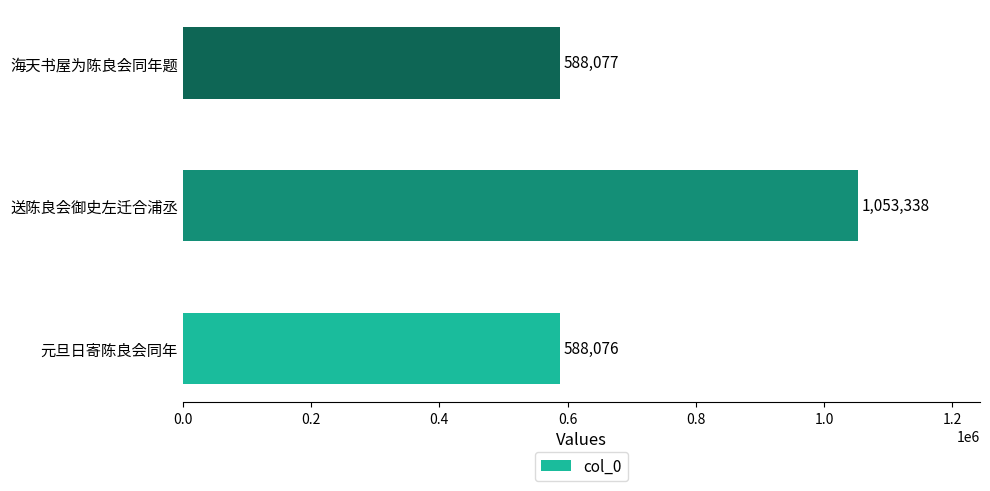

Count the number of categories in the chart.

3